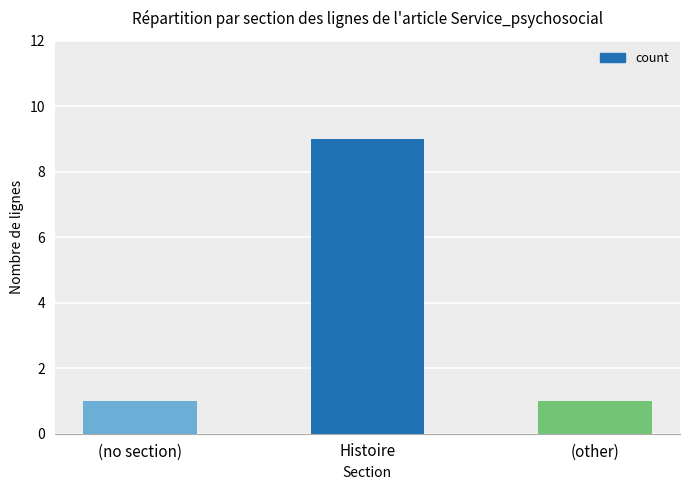

Reading left to right, extract all data points from this chart.

(no section)=1	Histoire=9	(other)=1